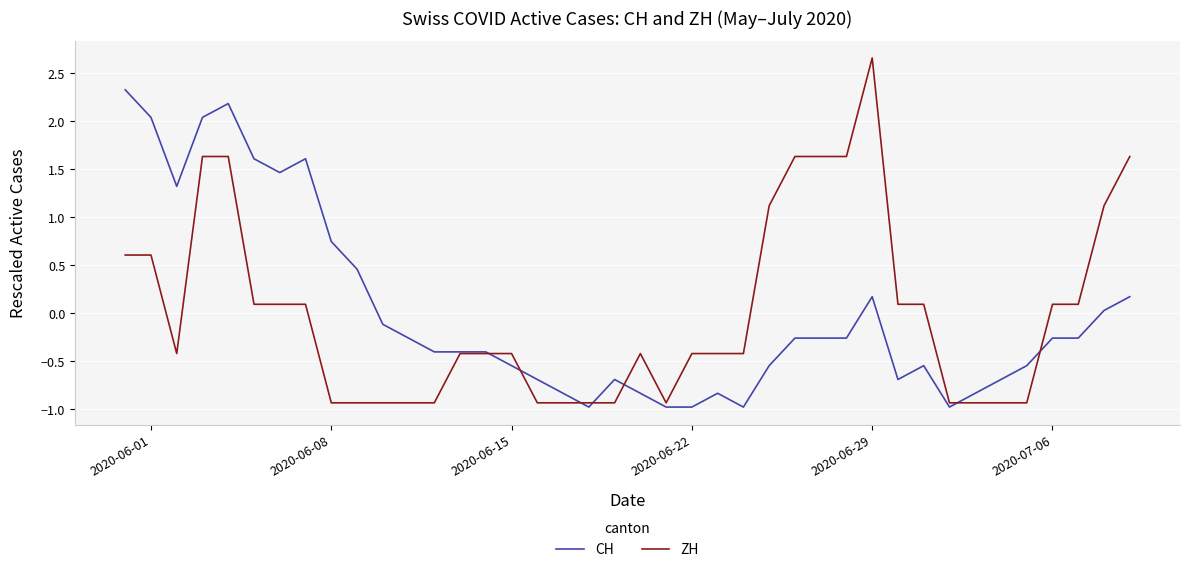

Which series has the widest spread of values?

ZH